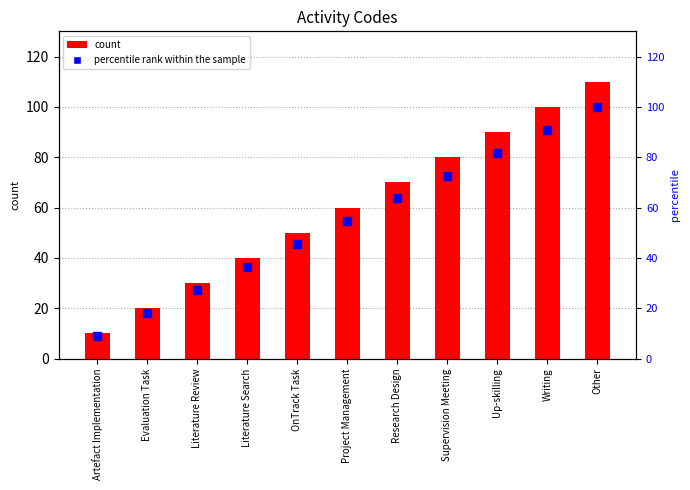

How many data points in percentile rank within the sample are less than 54?

5